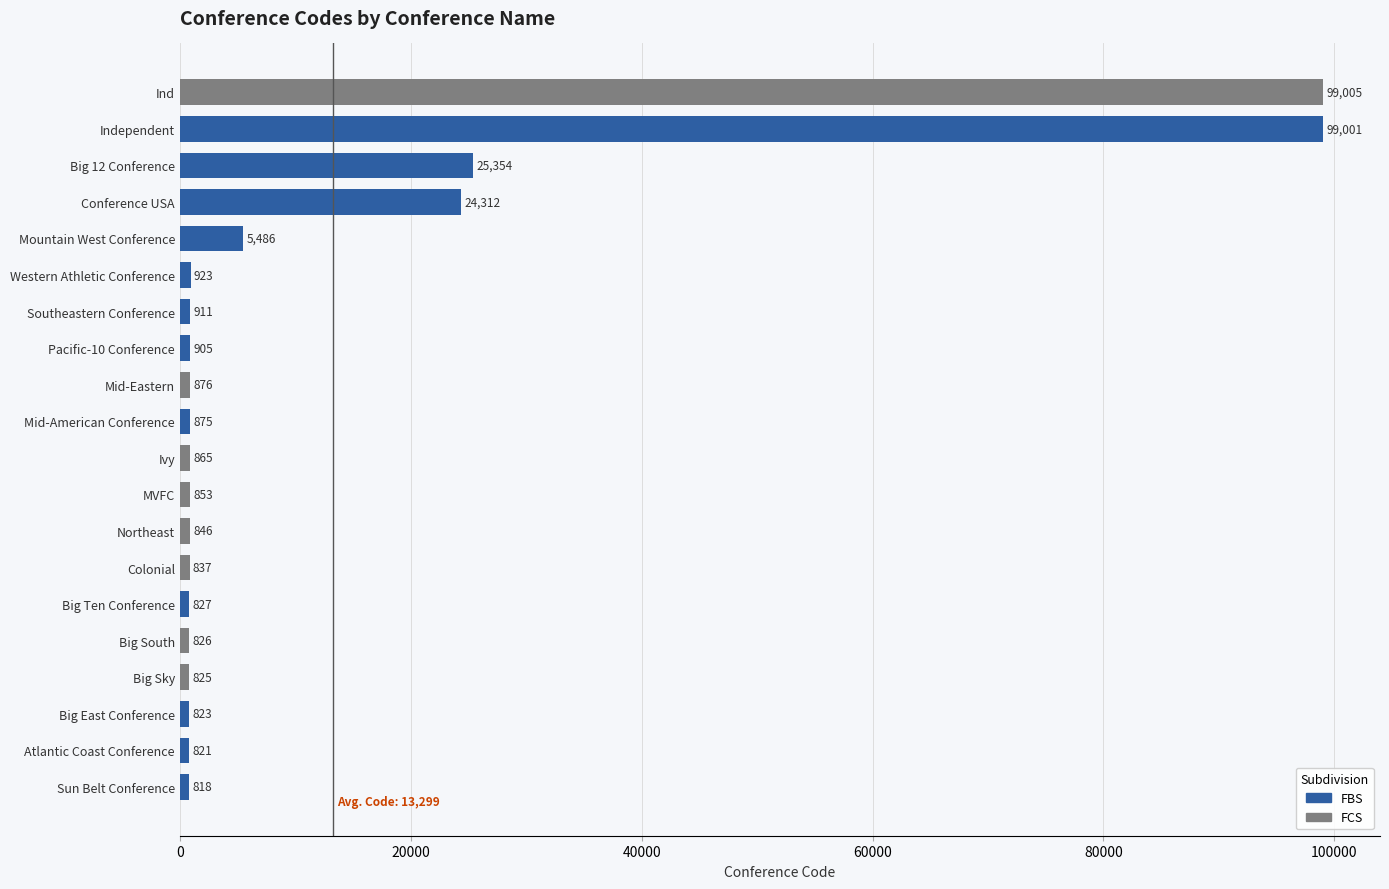

What is the smallest value displayed?

818